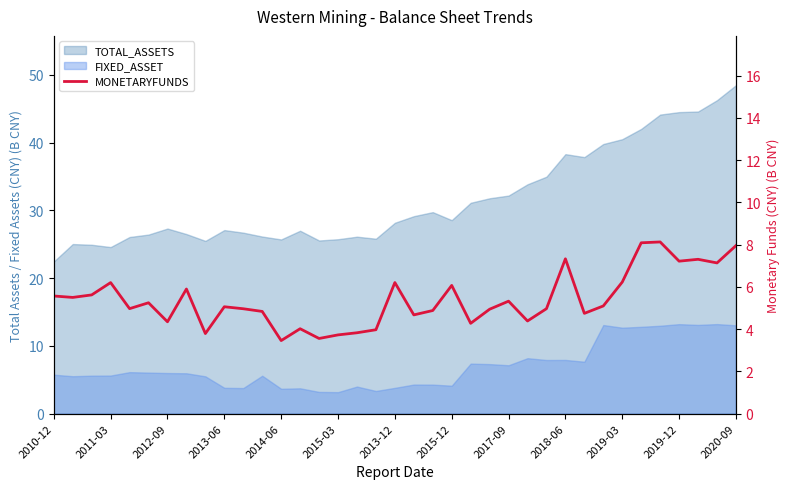

Is it true that the value at 25 is 7.0?

False